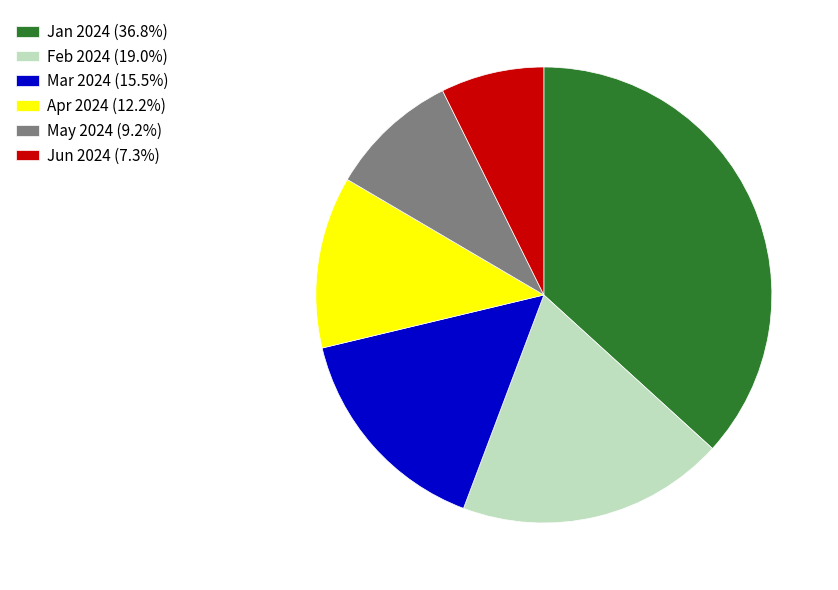

Does Feb 2024 (19.0%) represent more than half of the total?

No